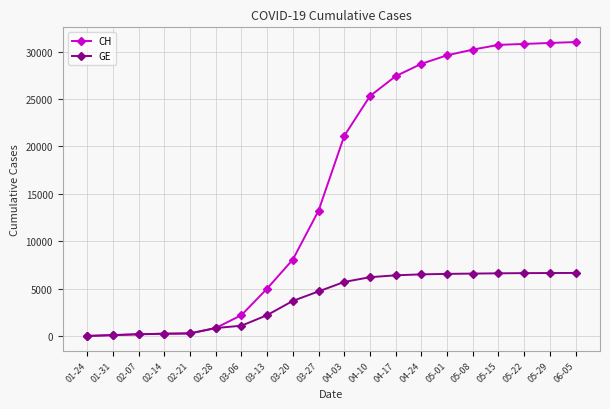

What is the maximum value shown in the chart?

31000